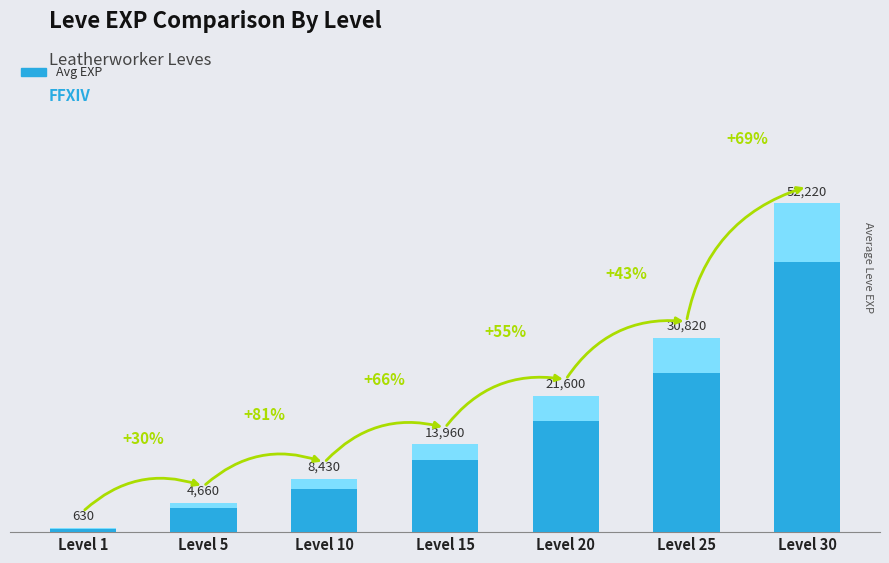

Reading left to right, transcribe all the data shown in this chart.

630	4660	8430	13960	21600	30820	52220